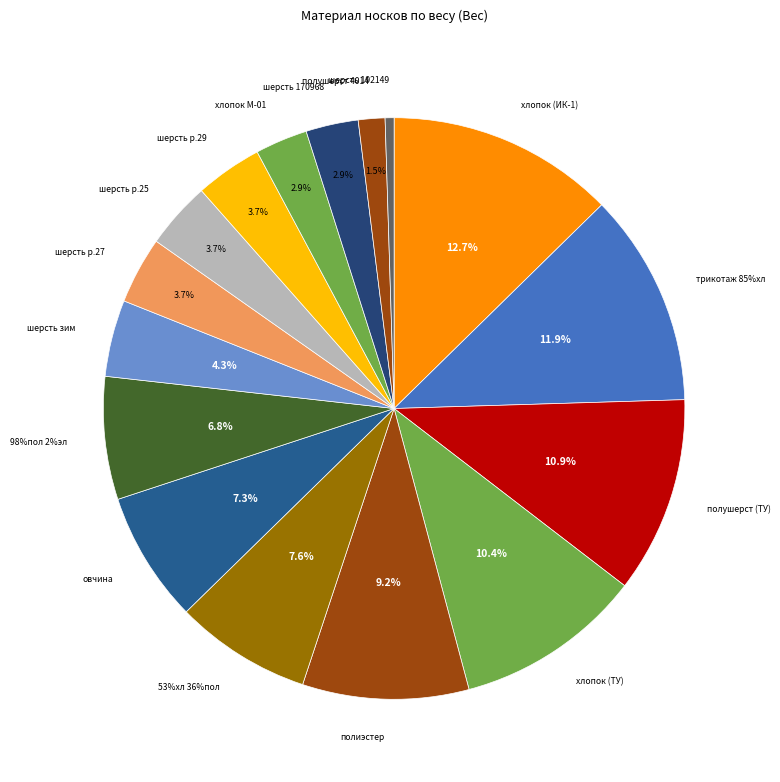

Is полиэстер the majority of the pie?

No